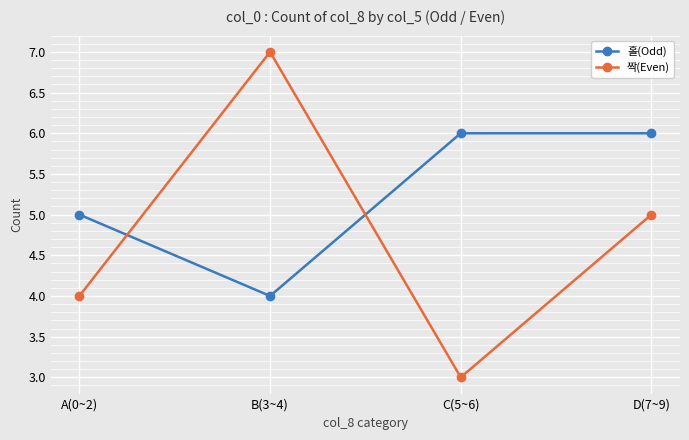

Which category has the highest value across all series?

B(3~4)